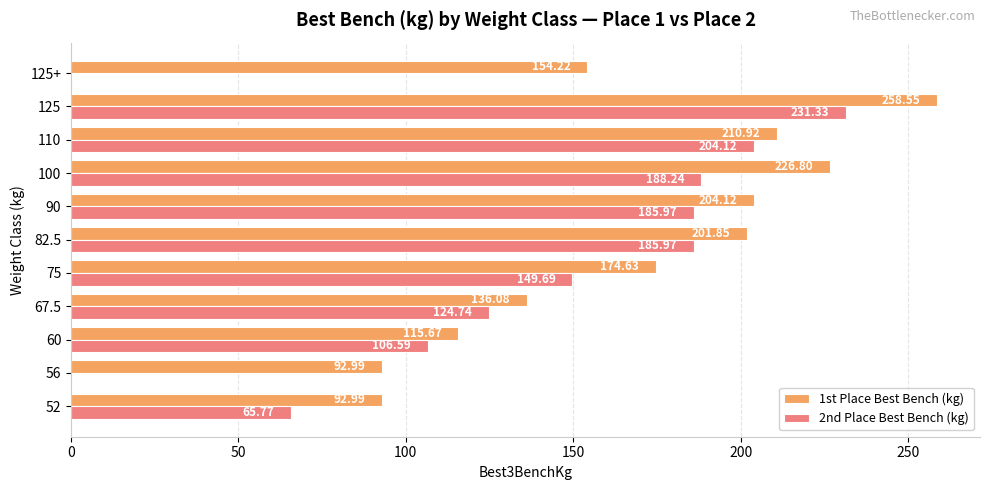

Where is 1st Place Best Bench (kg) nearest to the value 175?

75